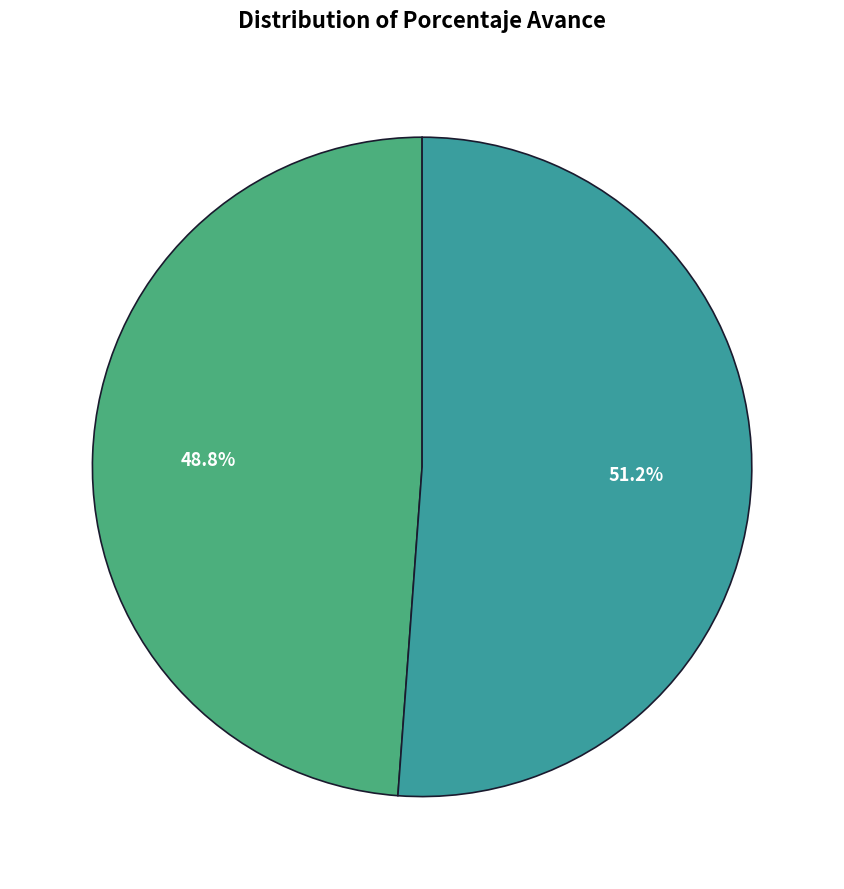

Is there a majority slice in this chart?

Yes